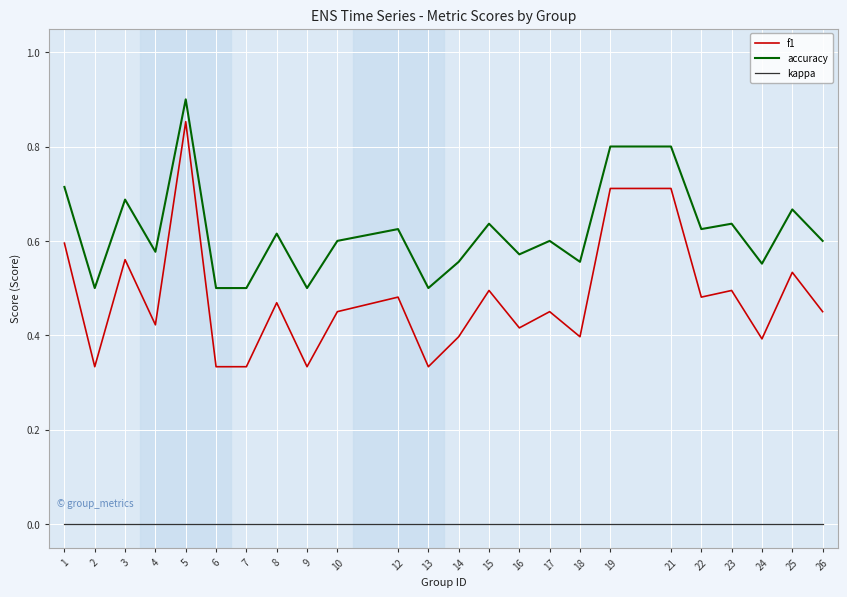

Which series has the widest spread of values?

f1